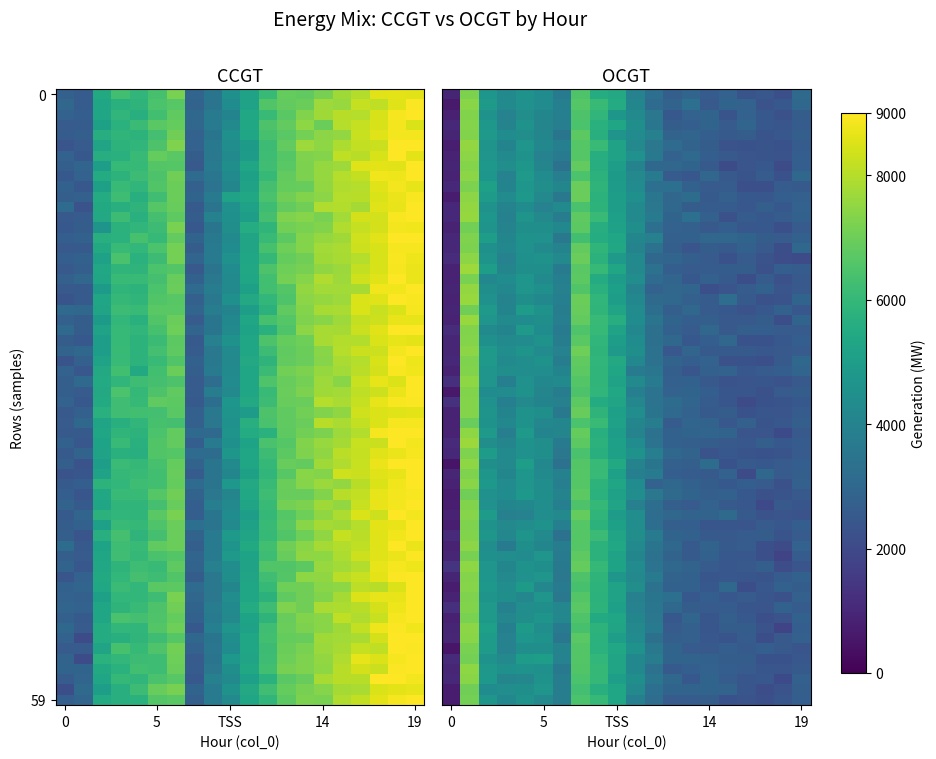

What is the difference between the highest and lowest values at 15?

5200.9